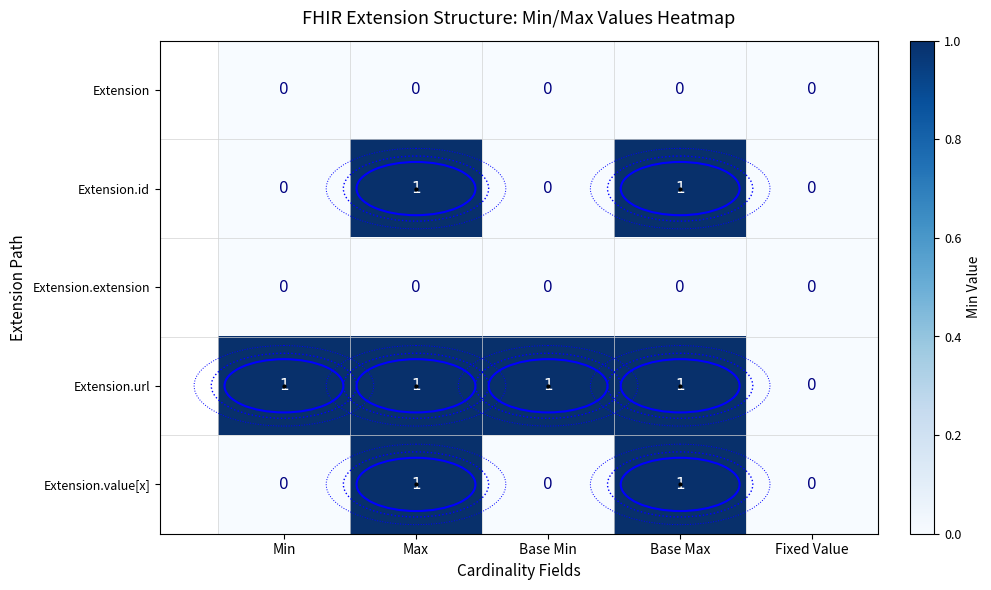

Is the value of Extension.value[x] at Max greater than the value of Extension.id at Min?

Yes